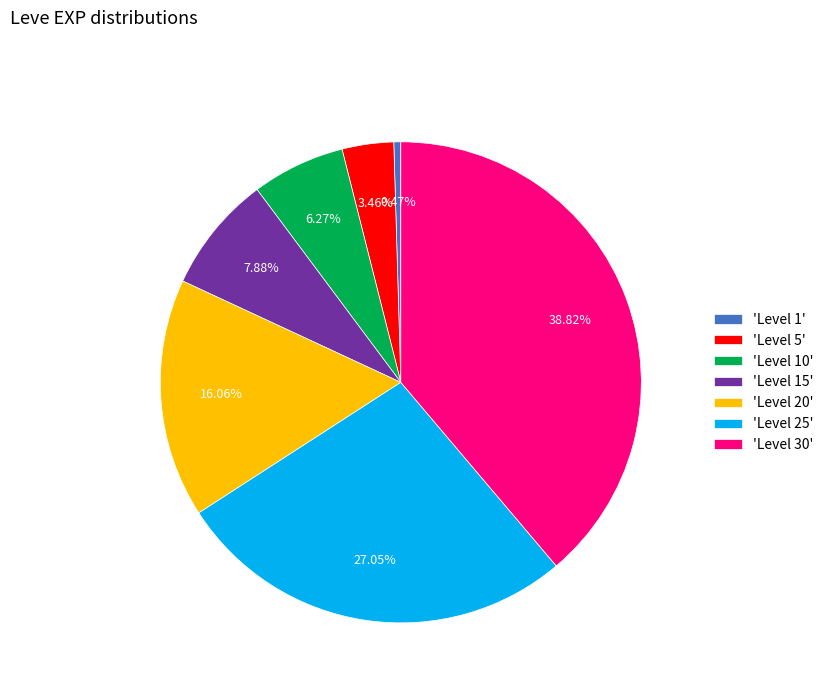

Which has a higher value, 'Level 25' or 'Level 20'?

'Level 25'